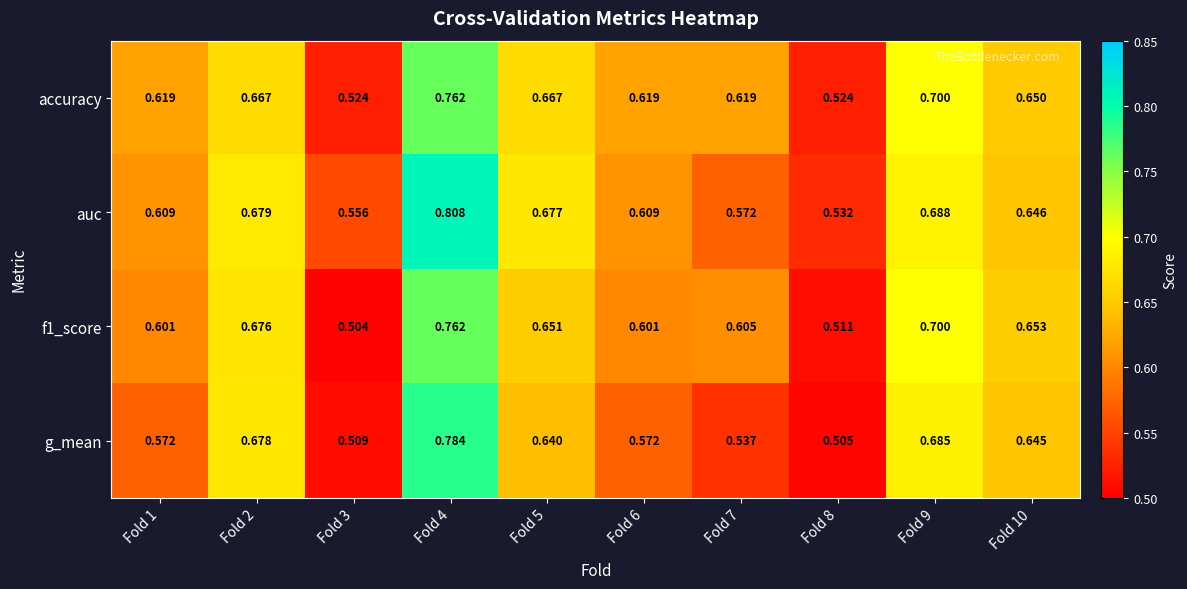

Which series has the largest total across all categories?

auc